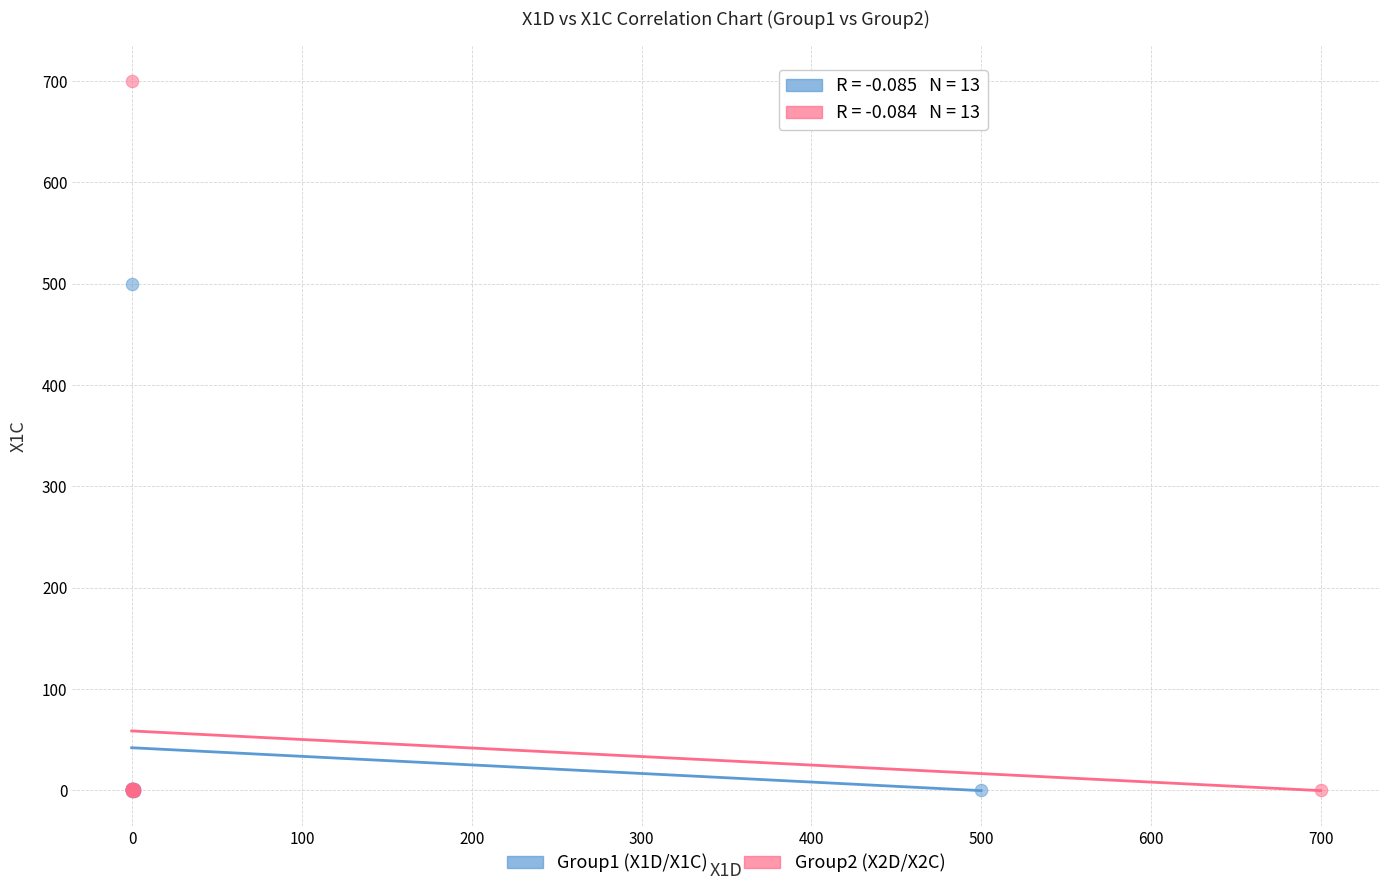

Which series contains the highest Y value?

Group2 (X2D/X2C)